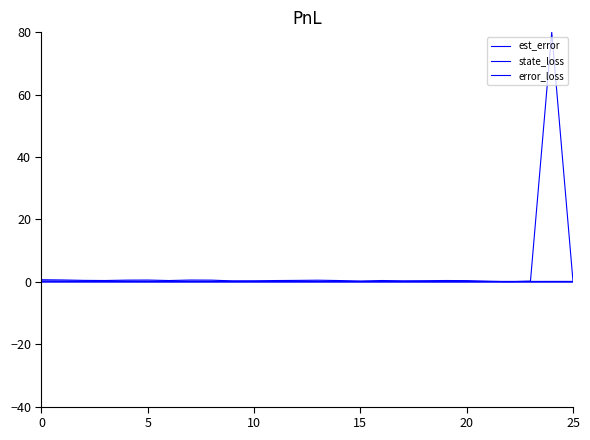

Which series has the widest spread of values?

error_loss